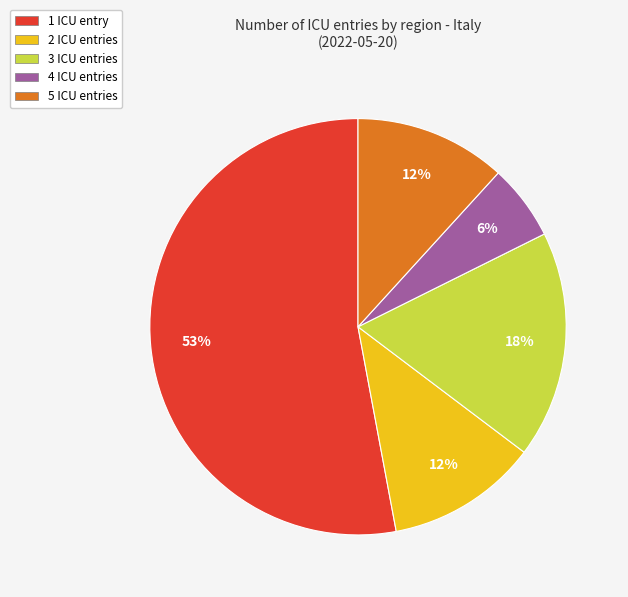

How many slices are in this pie chart?

5